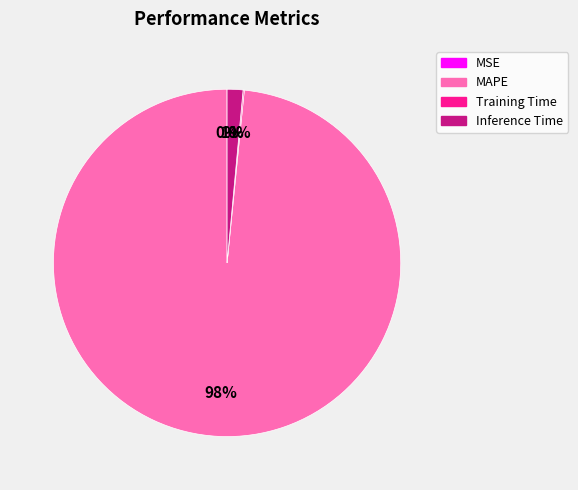

To the nearest percent, what is the average slice percentage?

25%